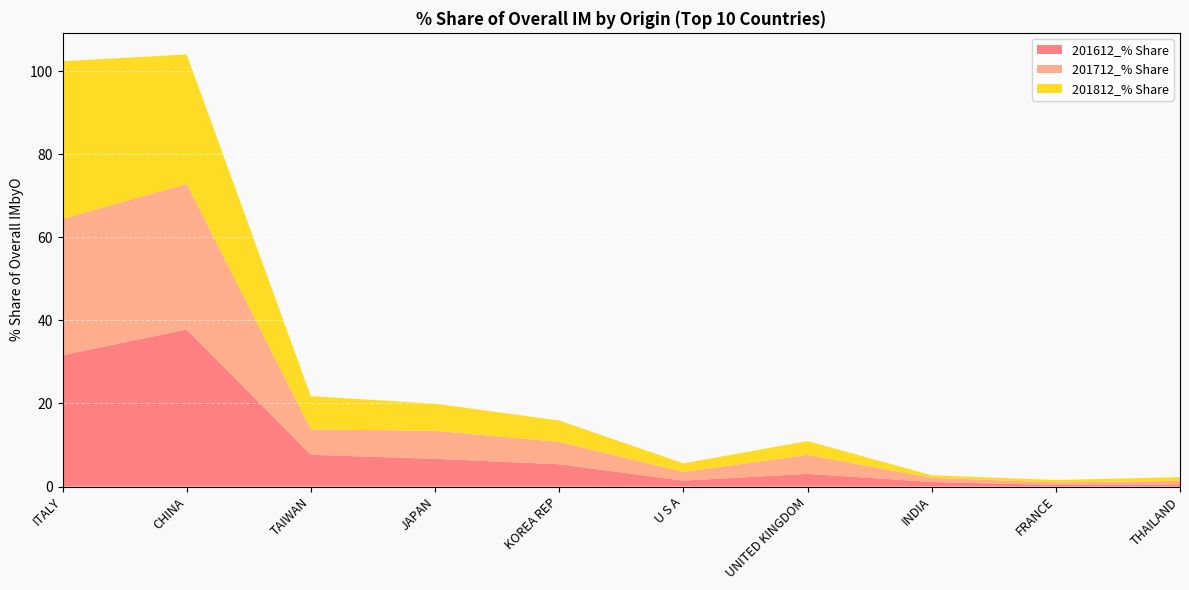

Reading left to right, extract all data points from this chart.

201612_% Share: ITALY=31.6	CHINA=37.8	TAIWAN=7.7	JAPAN=6.7	KOREA REP=5.4	U S A=1.4	UNITED KINGDOM=3.1	INDIA=1.1	FRANCE=0.4	THAILAND=0.5
201712_% Share: ITALY=32.8	CHINA=35.0	TAIWAN=6.1	JAPAN=6.7	KOREA REP=5.4	U S A=2.1	UNITED KINGDOM=4.6	INDIA=1.0	FRANCE=0.6	THAILAND=0.8
201812_% Share: ITALY=38.0	CHINA=31.2	TAIWAN=8.0	JAPAN=6.5	KOREA REP=5.1	U S A=2.1	UNITED KINGDOM=3.3	INDIA=0.6	FRANCE=0.6	THAILAND=0.9